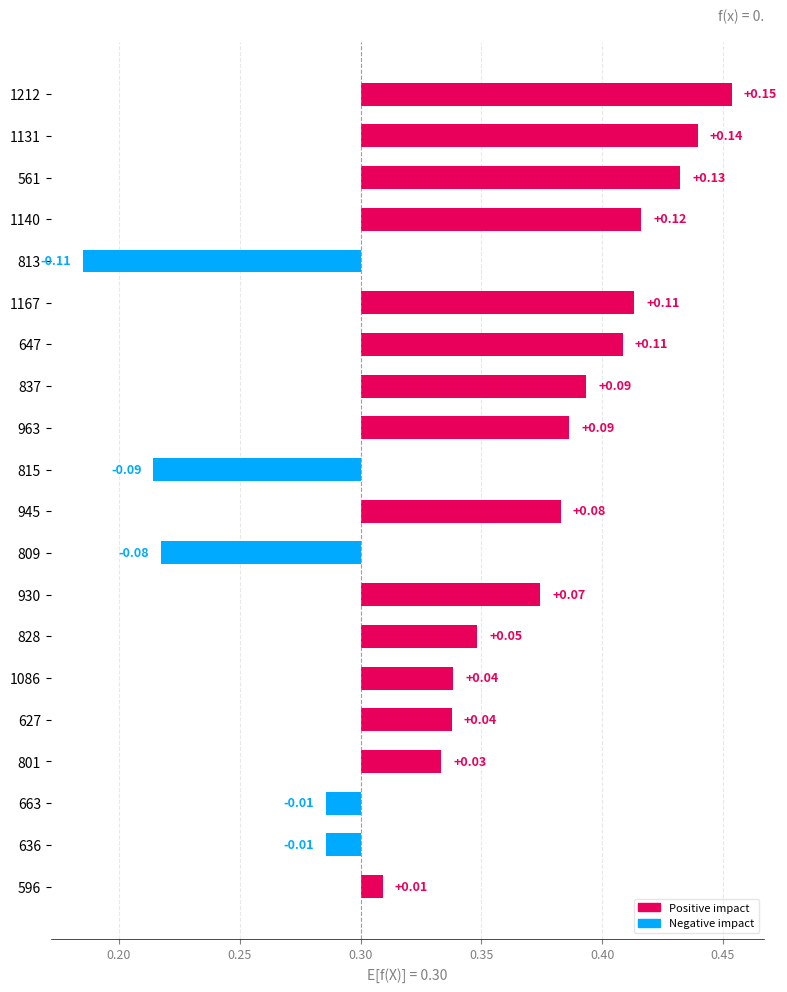

True or false: the data shows -0.2 at 813.

False